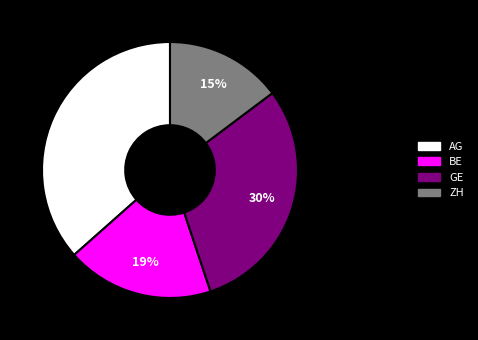

To the nearest percent, what portion does BE represent?

19%